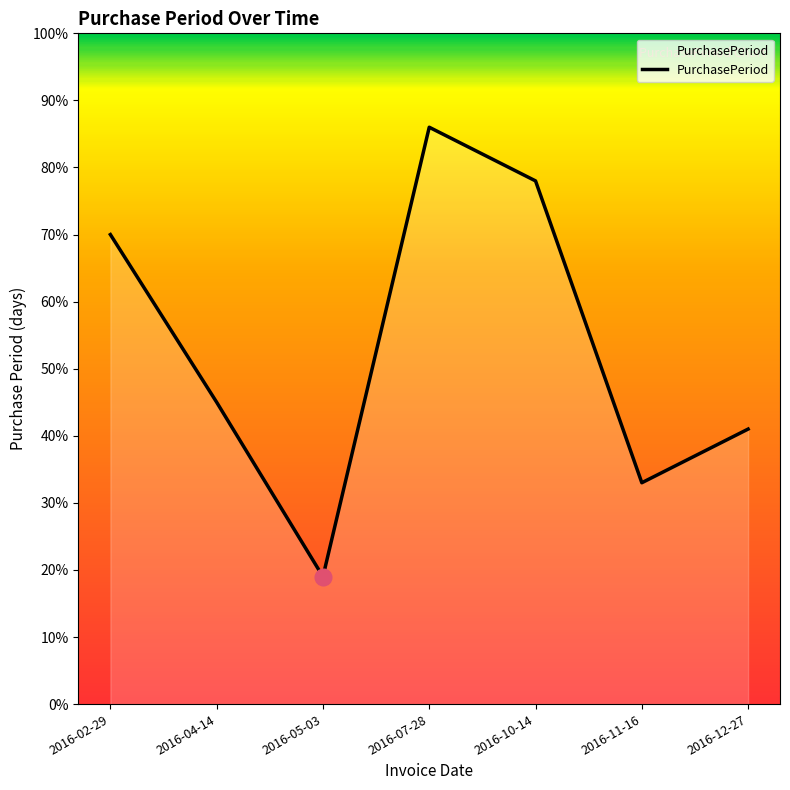

Which label corresponds to the smallest value in the chart?

2016-05-03